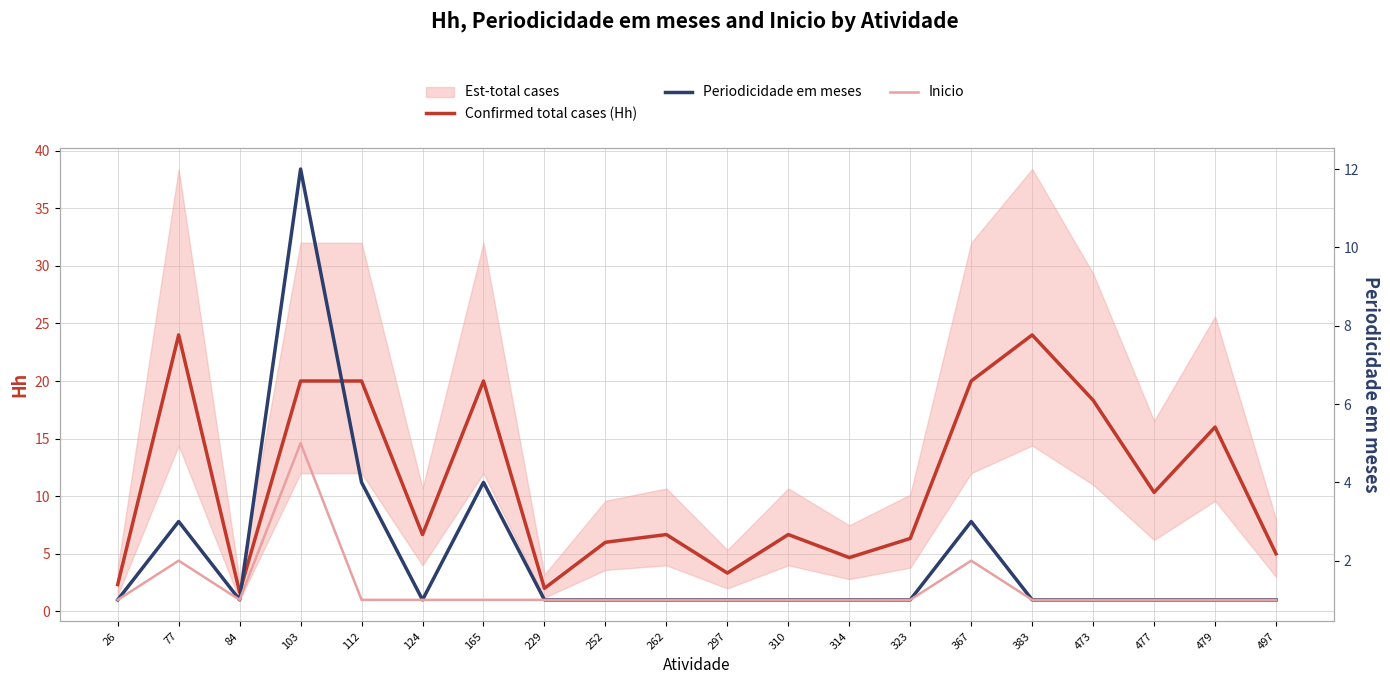

The value of Periodicidade em meses at 323 is 1.6. True or false?

False